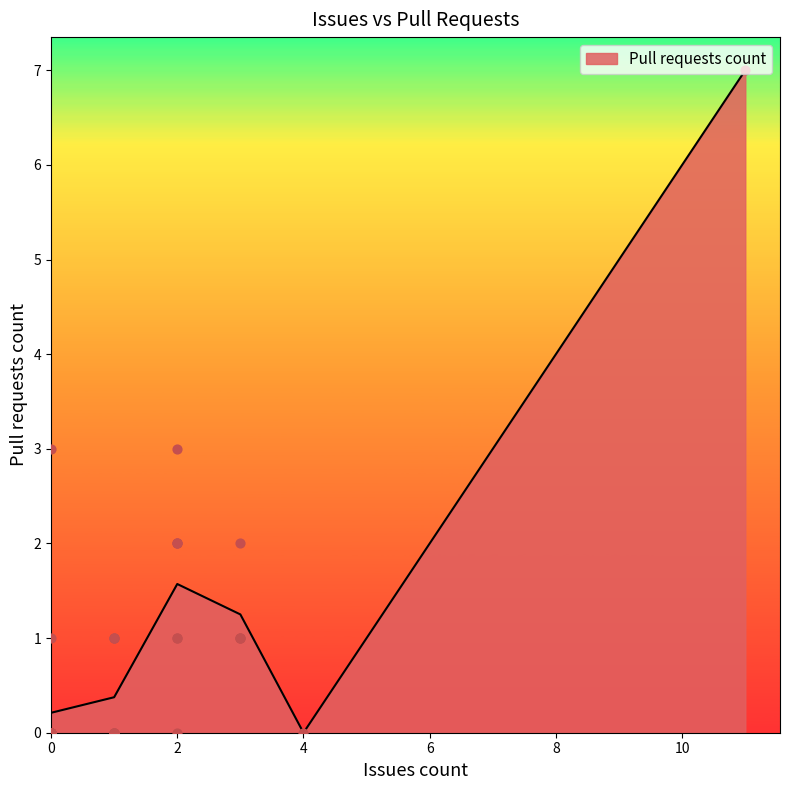

The value of Pull requests count at 0 is 0.2. True or false?

True